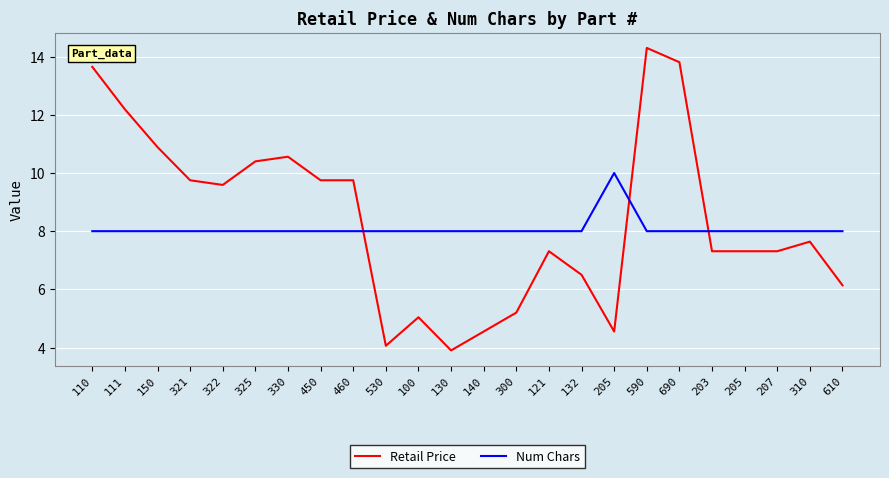

How many lines are shown in the chart?

2